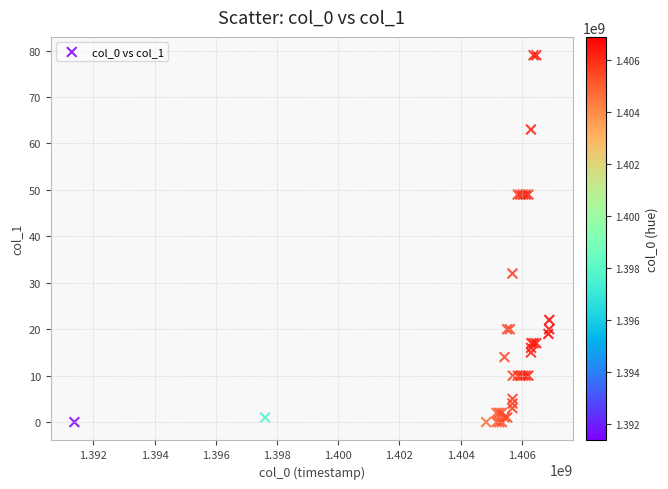

What Y value in the scatter plot is closest to 39?

32